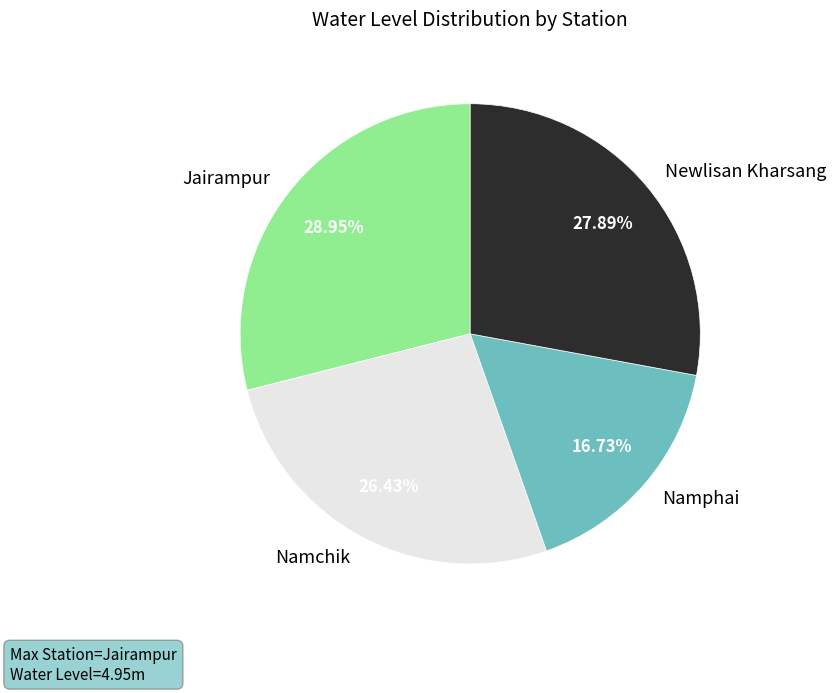

Which slice is the smallest?

Namphai